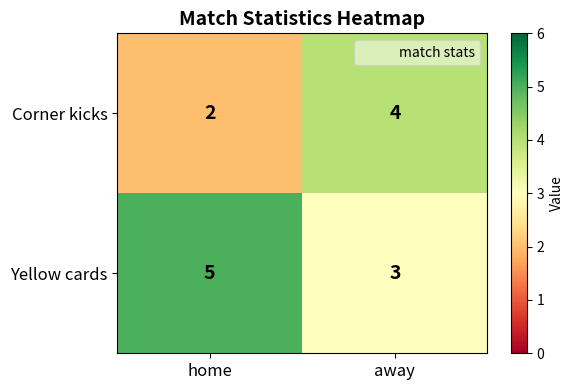

What is the spread (max minus min) of values at home?

3